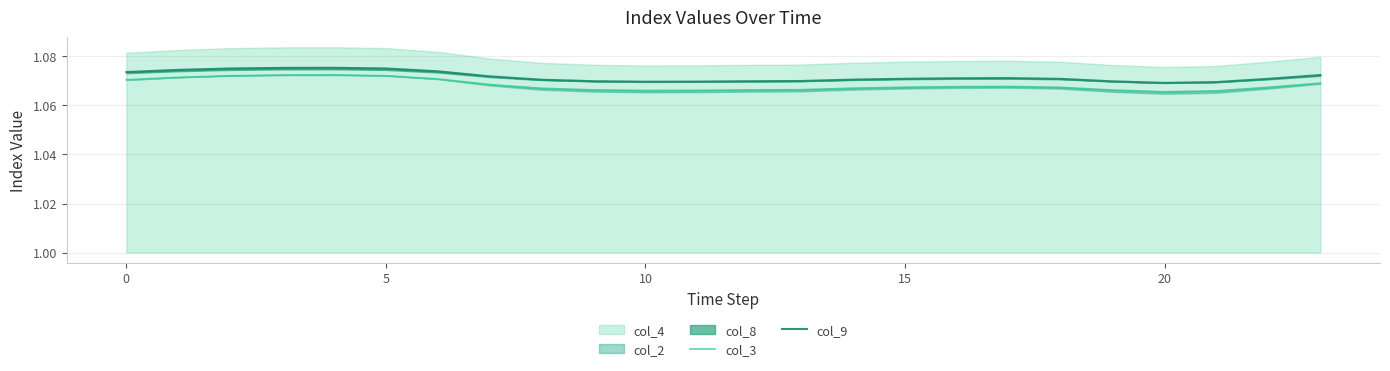

What is the total value across all series at 5?

2.1